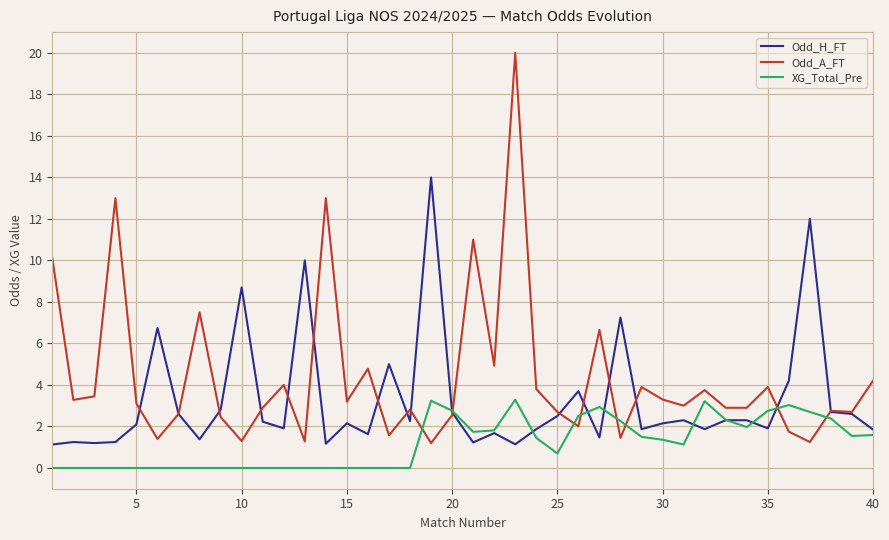

What is the maximum value for Odd_A_FT?

20.0